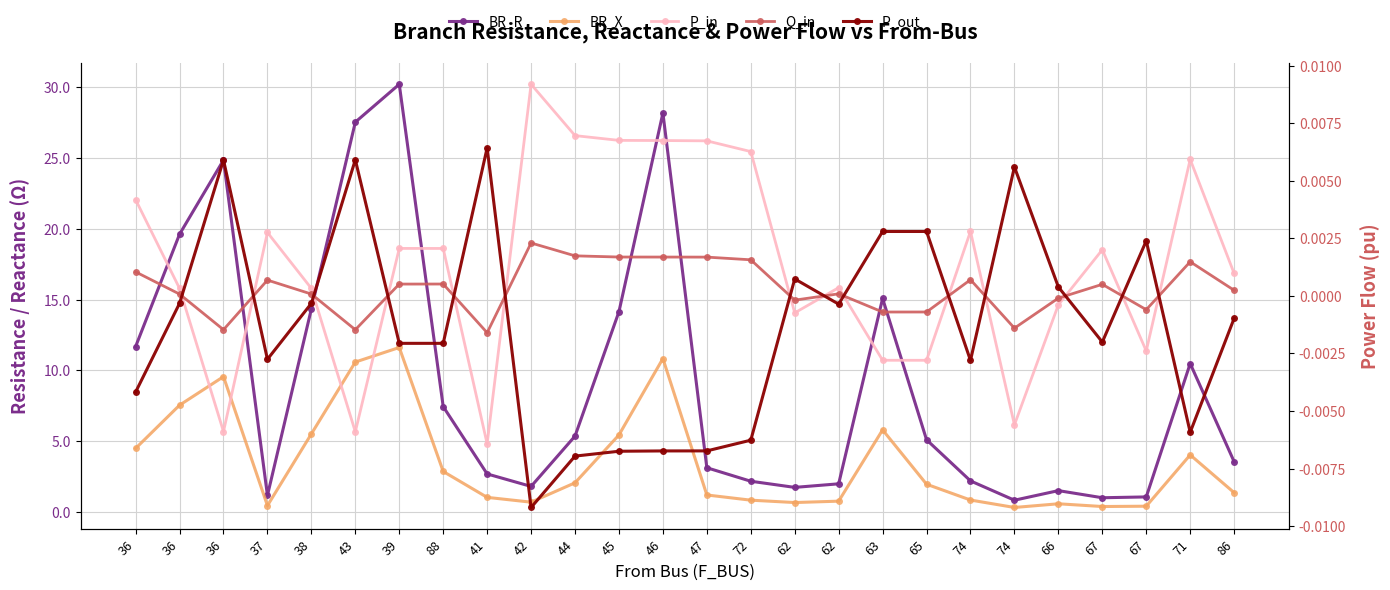

True or false: P_out has more than 2 interior local peaks.

True